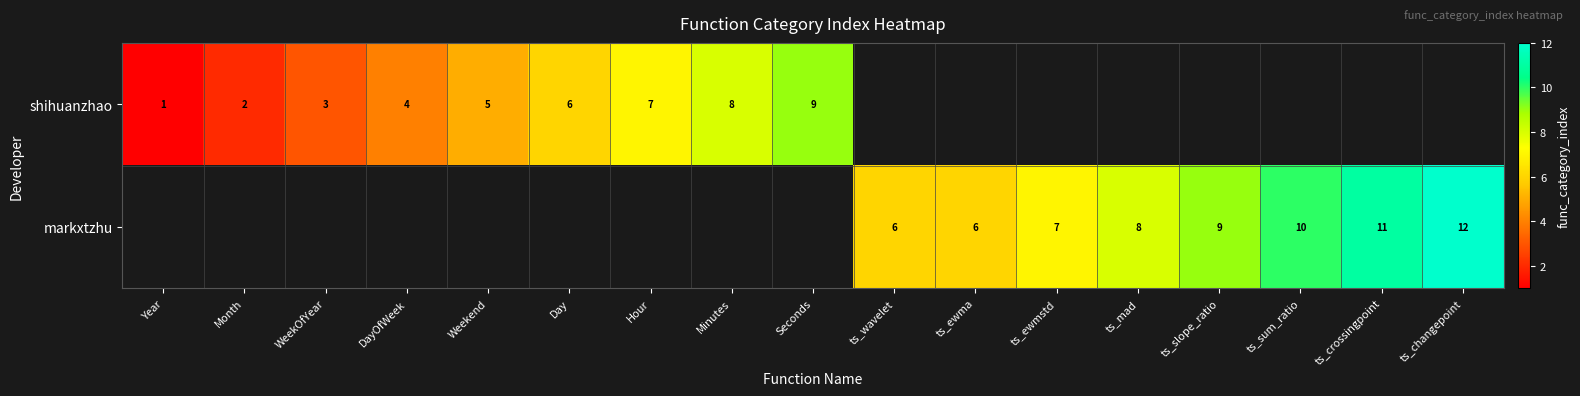

At how many categories does at least one series exceed 8?

5